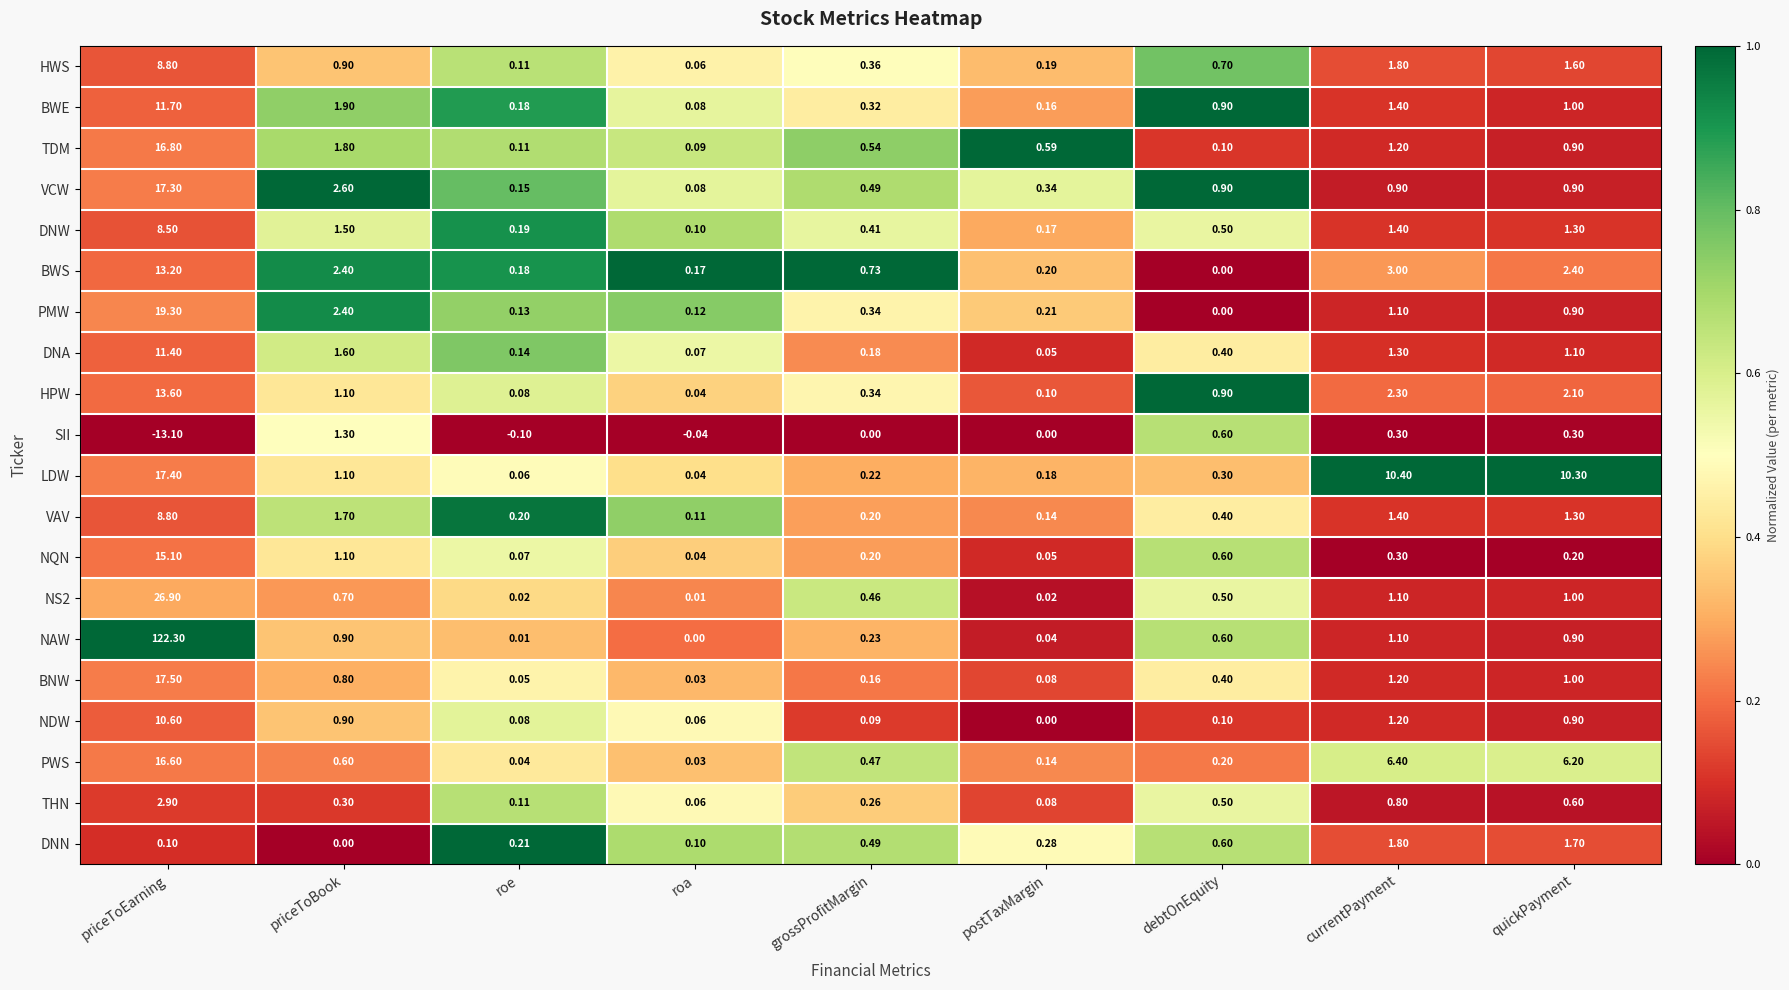

What is the total value across all series at currentPayment?

40.4